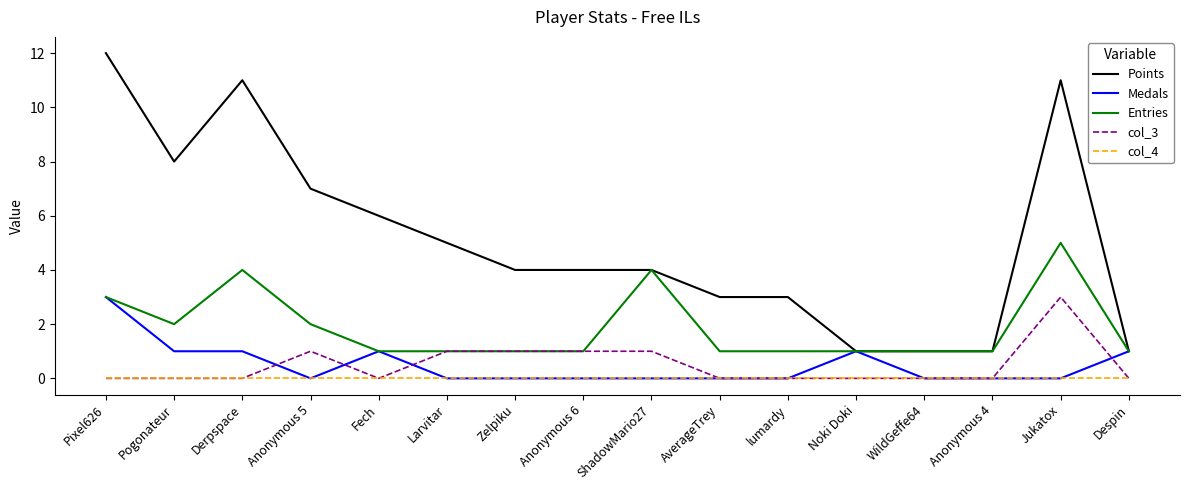

At which label does Medals reach its peak?

Pixel626